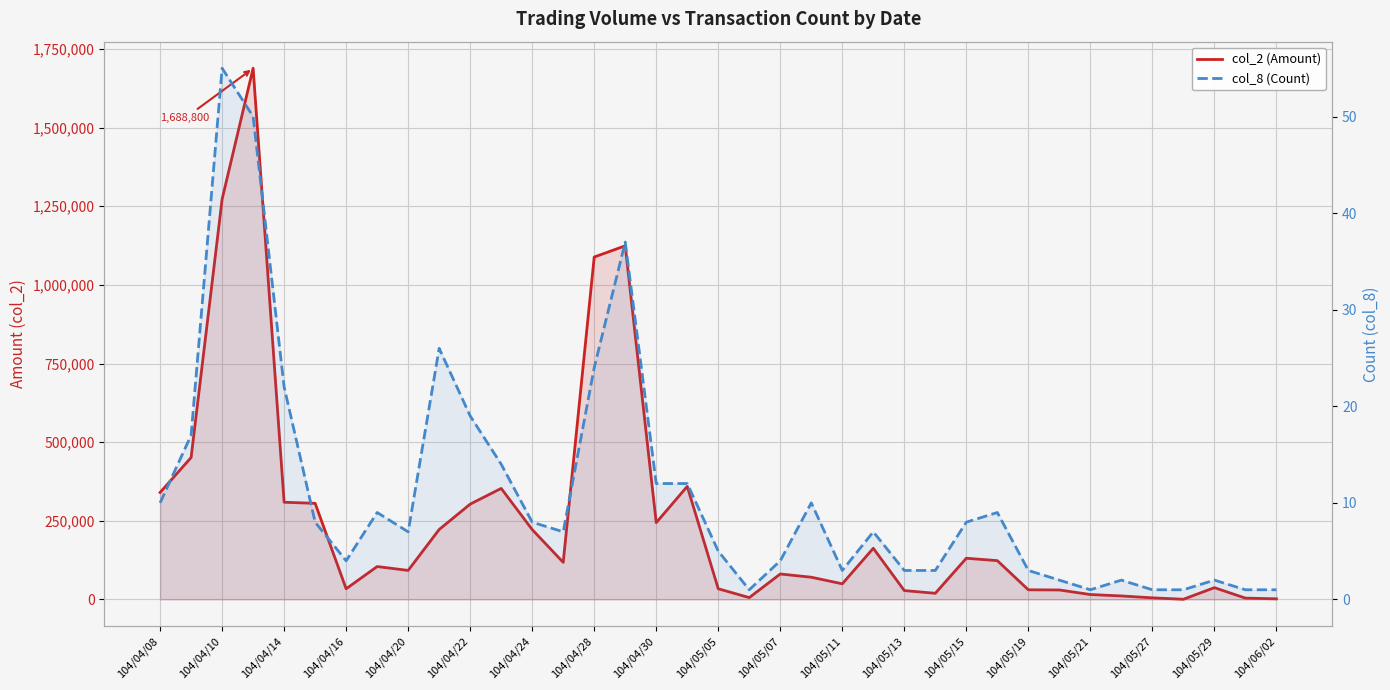

At 104/05/11, list the series in order from smallest to largest.

col_8 (Count), col_2 (Amount)